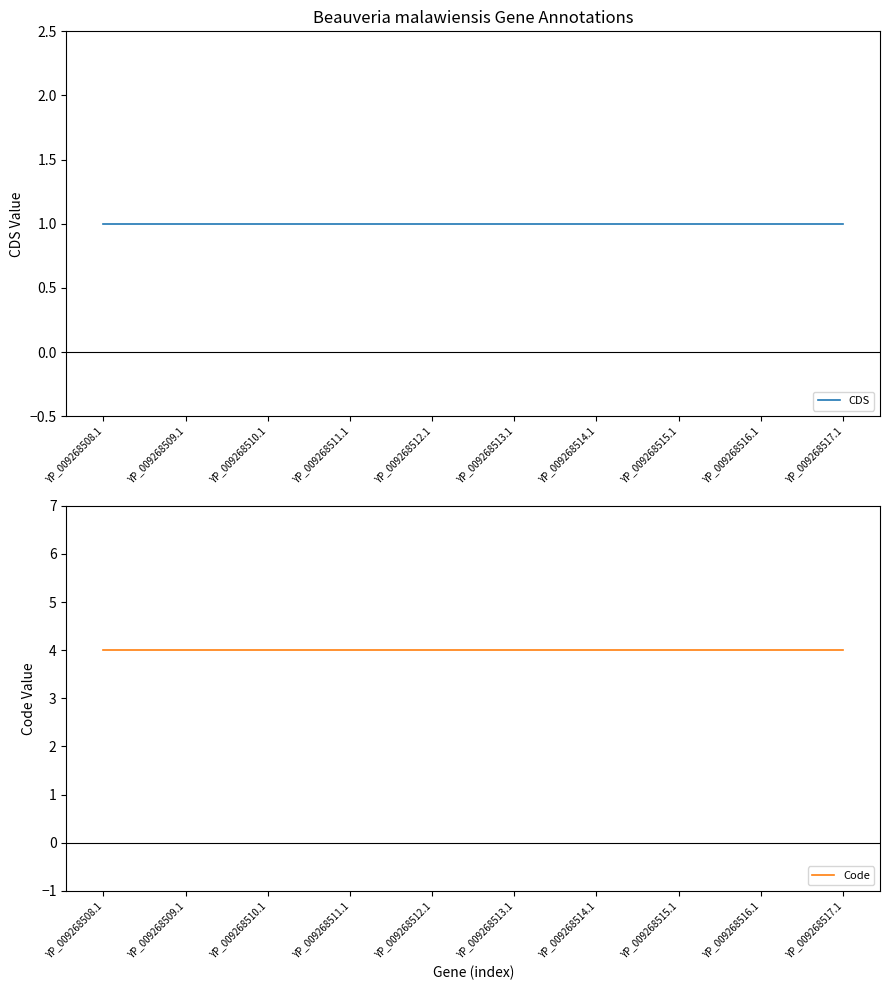

At which category does the chart reach its minimum across all series?

YP_009268508.1